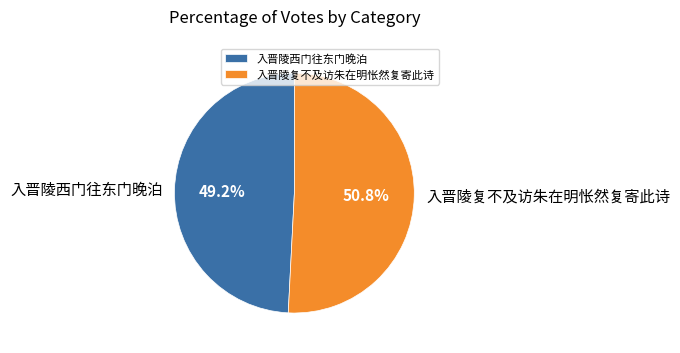

To the nearest percent, what is the difference between the largest and smallest slice percentages?

2%